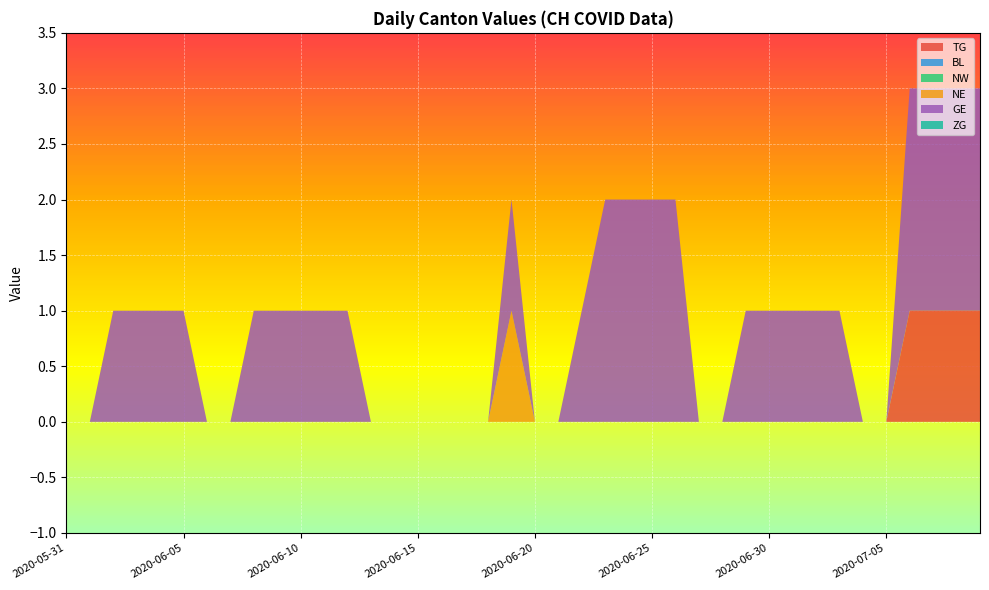

Reading left to right, what are all the values shown in this chart?

TG: 2020-05-31=0	2020-06-01=0	2020-06-02=0	2020-06-03=0	2020-06-04=0	2020-06-05=0	2020-06-06=0	2020-06-07=0	2020-06-08=0	2020-06-09=0	2020-06-10=0	2020-06-11=0	2020-06-12=0	2020-06-13=0	2020-06-14=0	2020-06-15=0	2020-06-16=0	2020-06-17=0	2020-06-18=0	2020-06-19=0	2020-06-20=0	2020-06-21=0	2020-06-22=0	2020-06-23=0	2020-06-24=0	2020-06-25=0	2020-06-26=0	2020-06-27=0	2020-06-28=0	2020-06-29=0	2020-06-30=0	2020-07-01=0	2020-07-02=0	2020-07-03=0	2020-07-04=0	2020-07-05=0	2020-07-06=1	2020-07-07=1	2020-07-08=1	2020-07-09=1
BL: 2020-05-31=0	2020-06-01=0	2020-06-02=0	2020-06-03=0	2020-06-04=0	2020-06-05=0	2020-06-06=0	2020-06-07=0	2020-06-08=0	2020-06-09=0	2020-06-10=0	2020-06-11=0	2020-06-12=0	2020-06-13=0	2020-06-14=0	2020-06-15=0	2020-06-16=0	2020-06-17=0	2020-06-18=0	2020-06-19=0	2020-06-20=0	2020-06-21=0	2020-06-22=0	2020-06-23=0	2020-06-24=0	2020-06-25=0	2020-06-26=0	2020-06-27=0	2020-06-28=0	2020-06-29=0	2020-06-30=0	2020-07-01=0	2020-07-02=0	2020-07-03=0	2020-07-04=0	2020-07-05=0	2020-07-06=0	2020-07-07=0	2020-07-08=0	2020-07-09=0
NW: 2020-05-31=0	2020-06-01=0	2020-06-02=0	2020-06-03=0	2020-06-04=0	2020-06-05=0	2020-06-06=0	2020-06-07=0	2020-06-08=0	2020-06-09=0	2020-06-10=0	2020-06-11=0	2020-06-12=0	2020-06-13=0	2020-06-14=0	2020-06-15=0	2020-06-16=0	2020-06-17=0	2020-06-18=0	2020-06-19=0	2020-06-20=0	2020-06-21=0	2020-06-22=0	2020-06-23=0	2020-06-24=0	2020-06-25=0	2020-06-26=0	2020-06-27=0	2020-06-28=0	2020-06-29=0	2020-06-30=0	2020-07-01=0	2020-07-02=0	2020-07-03=0	2020-07-04=0	2020-07-05=0	2020-07-06=0	2020-07-07=0	2020-07-08=0	2020-07-09=0
NE: 2020-05-31=0	2020-06-01=0	2020-06-02=0	2020-06-03=0	2020-06-04=0	2020-06-05=0	2020-06-06=0	2020-06-07=0	2020-06-08=0	2020-06-09=0	2020-06-10=0	2020-06-11=0	2020-06-12=0	2020-06-13=0	2020-06-14=0	2020-06-15=0	2020-06-16=0	2020-06-17=0	2020-06-18=0	2020-06-19=1	2020-06-20=0	2020-06-21=0	2020-06-22=0	2020-06-23=0	2020-06-24=0	2020-06-25=0	2020-06-26=0	2020-06-27=0	2020-06-28=0	2020-06-29=0	2020-06-30=0	2020-07-01=0	2020-07-02=0	2020-07-03=0	2020-07-04=0	2020-07-05=0	2020-07-06=0	2020-07-07=0	2020-07-08=0	2020-07-09=0
GE: 2020-05-31=0	2020-06-01=0	2020-06-02=1	2020-06-03=1	2020-06-04=1	2020-06-05=1	2020-06-06=0	2020-06-07=0	2020-06-08=1	2020-06-09=1	2020-06-10=1	2020-06-11=1	2020-06-12=1	2020-06-13=0	2020-06-14=0	2020-06-15=0	2020-06-16=0	2020-06-17=0	2020-06-18=0	2020-06-19=1	2020-06-20=0	2020-06-21=0	2020-06-22=1	2020-06-23=2	2020-06-24=2	2020-06-25=2	2020-06-26=2	2020-06-27=0	2020-06-28=0	2020-06-29=1	2020-06-30=1	2020-07-01=1	2020-07-02=1	2020-07-03=1	2020-07-04=0	2020-07-05=0	2020-07-06=2	2020-07-07=2	2020-07-08=2	2020-07-09=2
ZG: 2020-05-31=0	2020-06-01=0	2020-06-02=0	2020-06-03=0	2020-06-04=0	2020-06-05=0	2020-06-06=0	2020-06-07=0	2020-06-08=0	2020-06-09=0	2020-06-10=0	2020-06-11=0	2020-06-12=0	2020-06-13=0	2020-06-14=0	2020-06-15=0	2020-06-16=0	2020-06-17=0	2020-06-18=0	2020-06-19=0	2020-06-20=0	2020-06-21=0	2020-06-22=0	2020-06-23=0	2020-06-24=0	2020-06-25=0	2020-06-26=0	2020-06-27=0	2020-06-28=0	2020-06-29=0	2020-06-30=0	2020-07-01=0	2020-07-02=0	2020-07-03=0	2020-07-04=0	2020-07-05=0	2020-07-06=0	2020-07-07=0	2020-07-08=0	2020-07-09=0